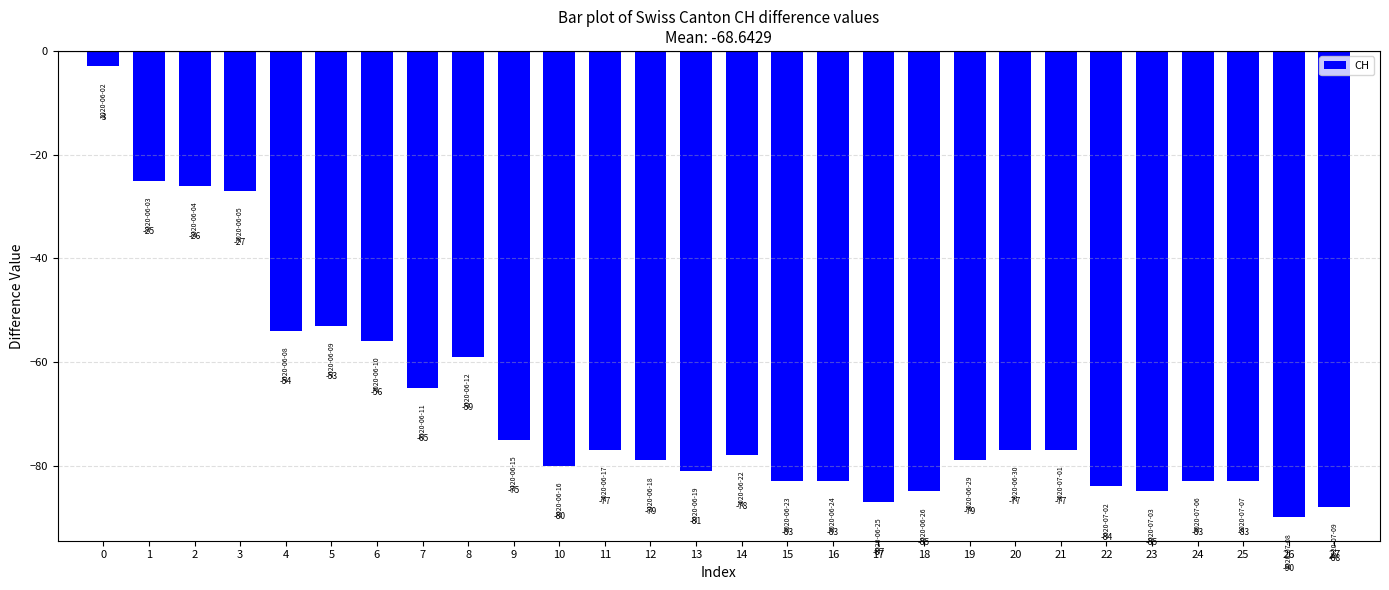

Which category has the lowest value across all series?

26